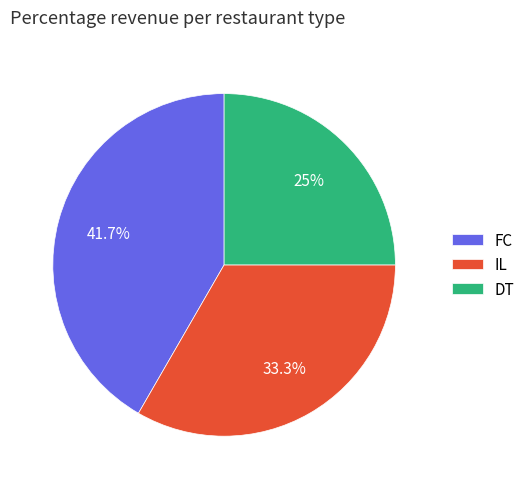

Does DT account for over 50% of the chart?

No